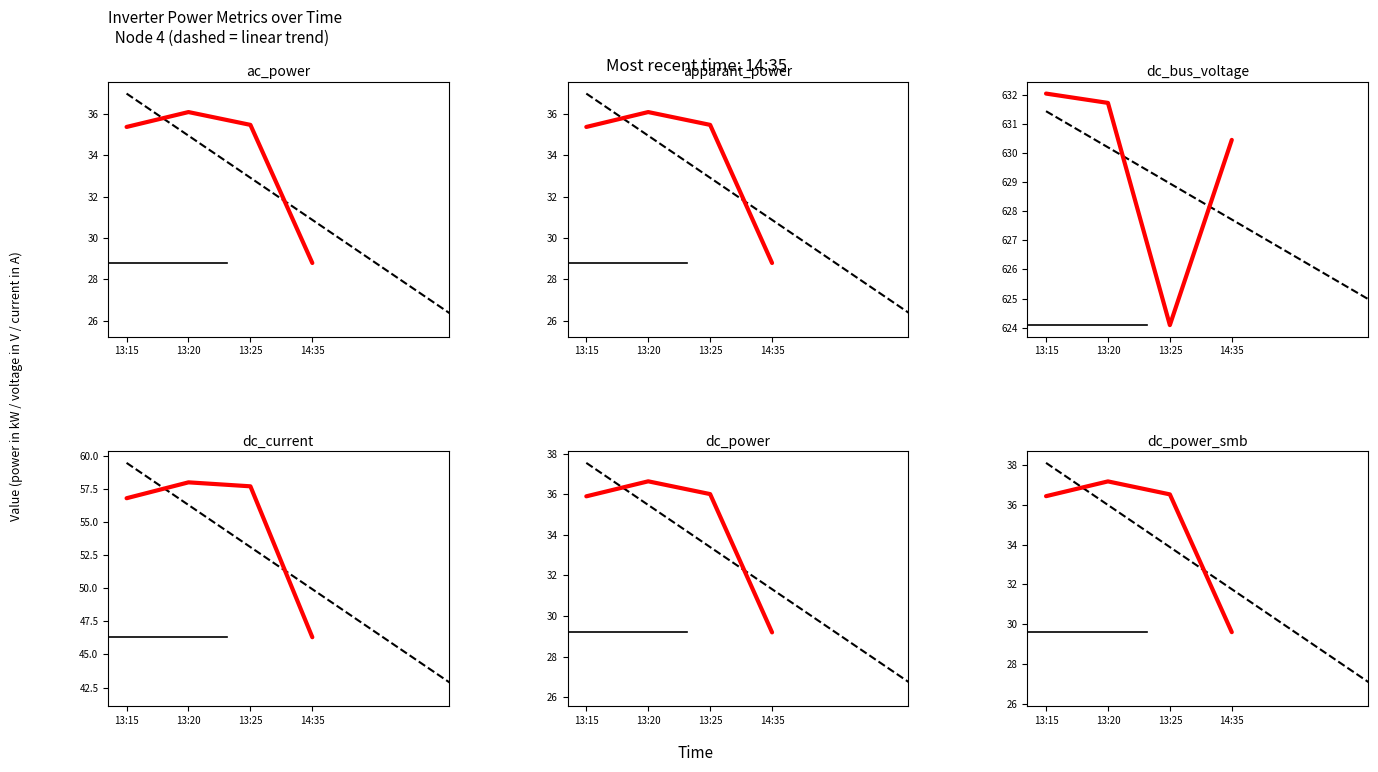

Which category has the highest value in the apparant_power series?

13:20